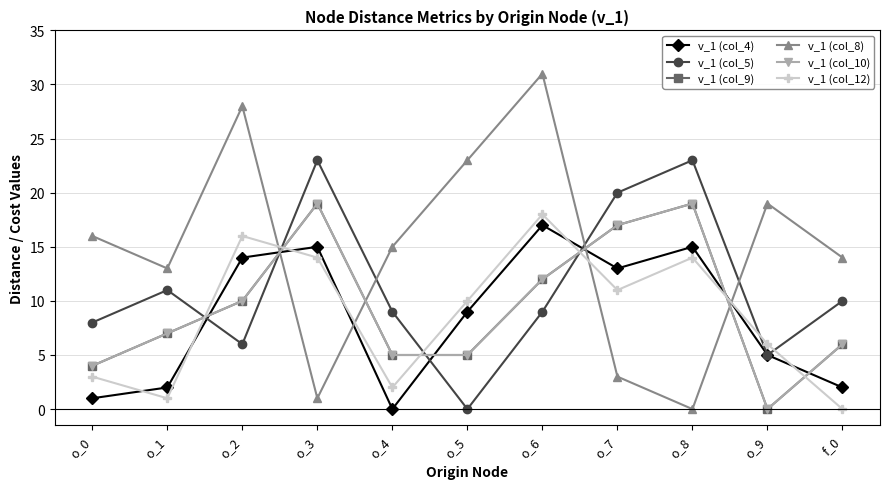

Does the chart have visible grid lines?

Yes